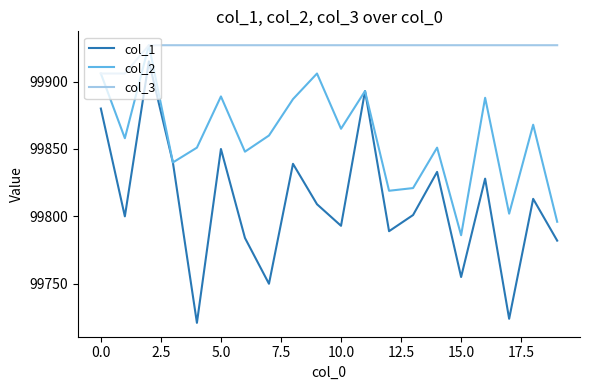

What is the sum of all col_1 values?

1996199